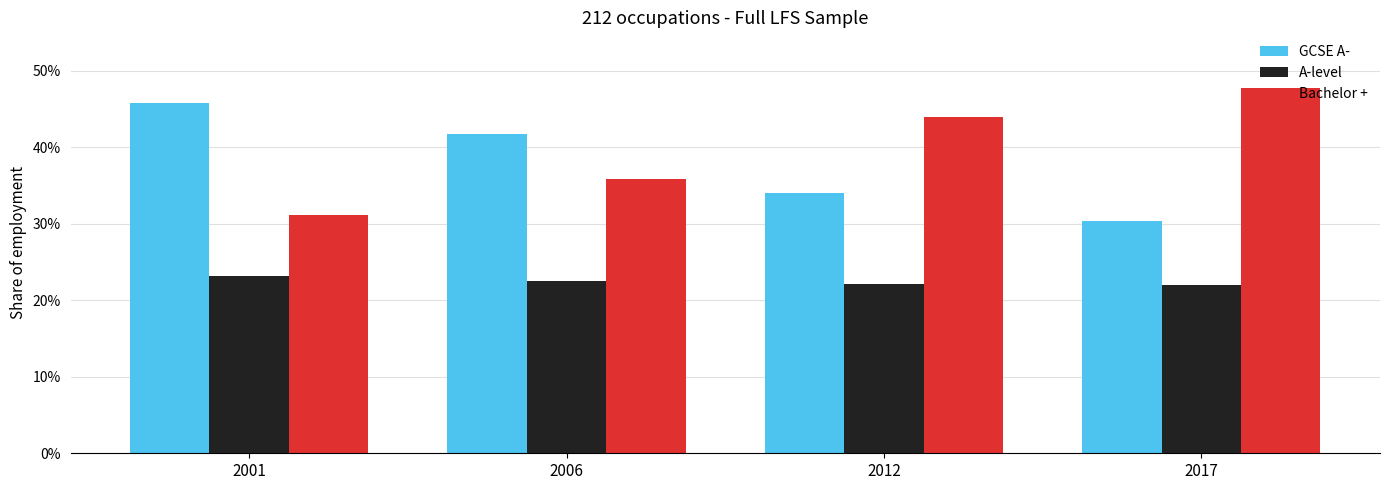

At which category is the sum across all series the highest?

2001